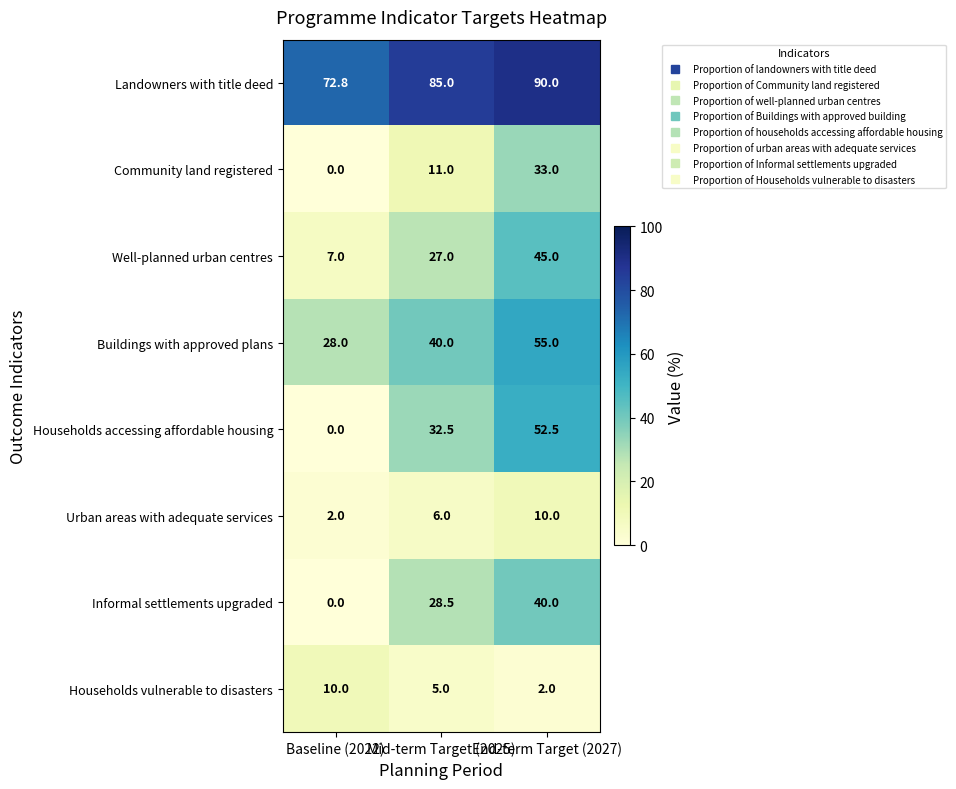

Which series has the widest spread of values?

Households accessing affordable housing